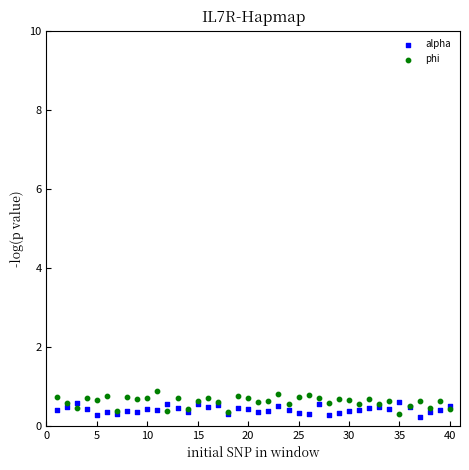

What is the X range (max minus min) for the scatter plot?

39.0